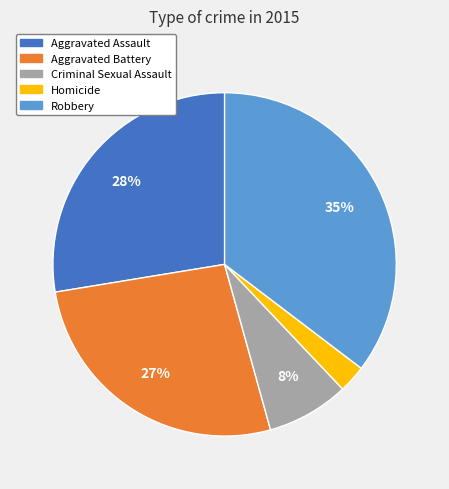

Is it true that Aggravated Battery is 12% of the pie?

False